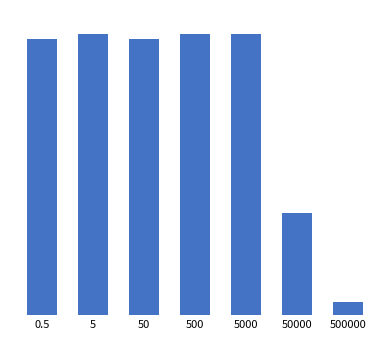

What is the greatest value displayed?

147.5